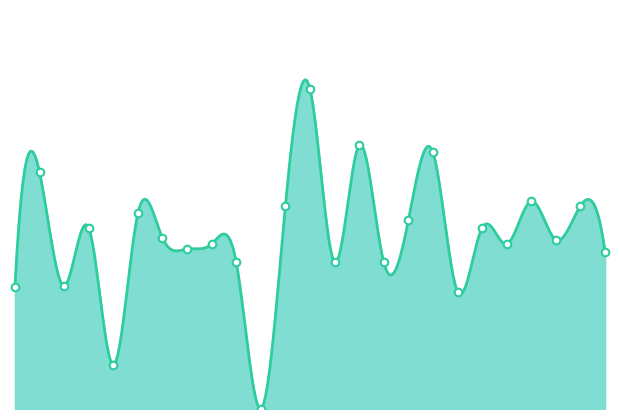

What is the change in value from 2 to 23?

-0.1